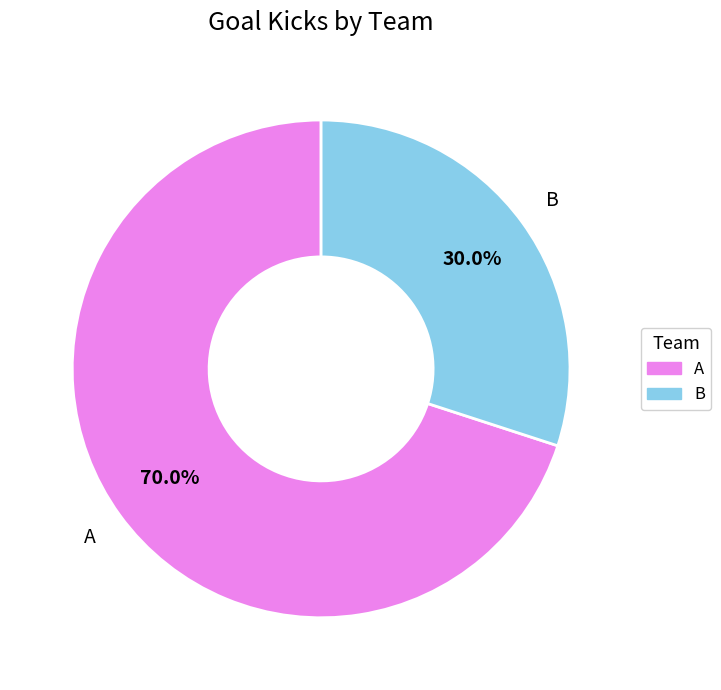

Which slice is the smallest?

B